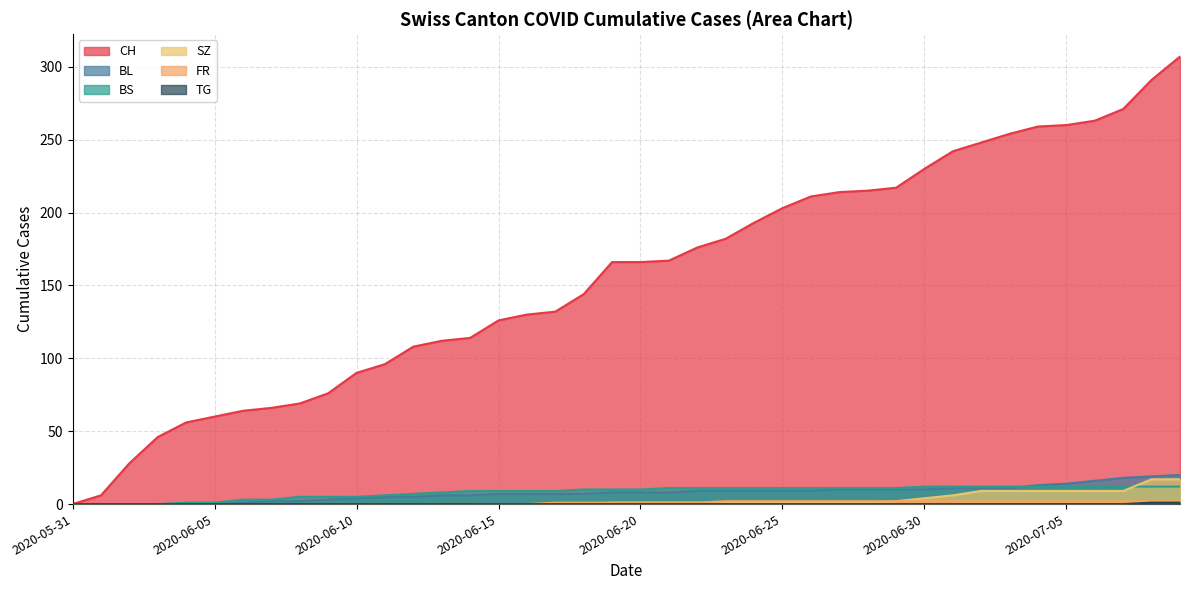

True or false: CH and BL cross at least once.

False